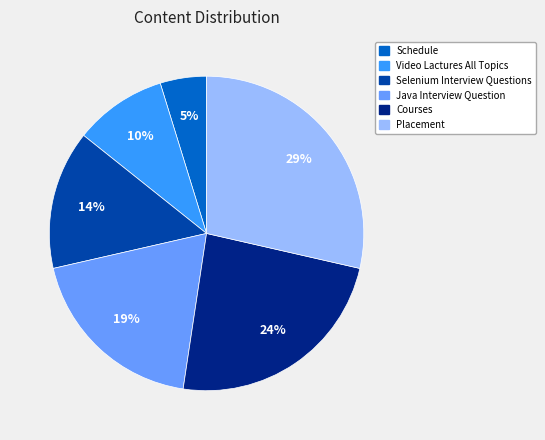

Which slice is the smallest?

Schedule